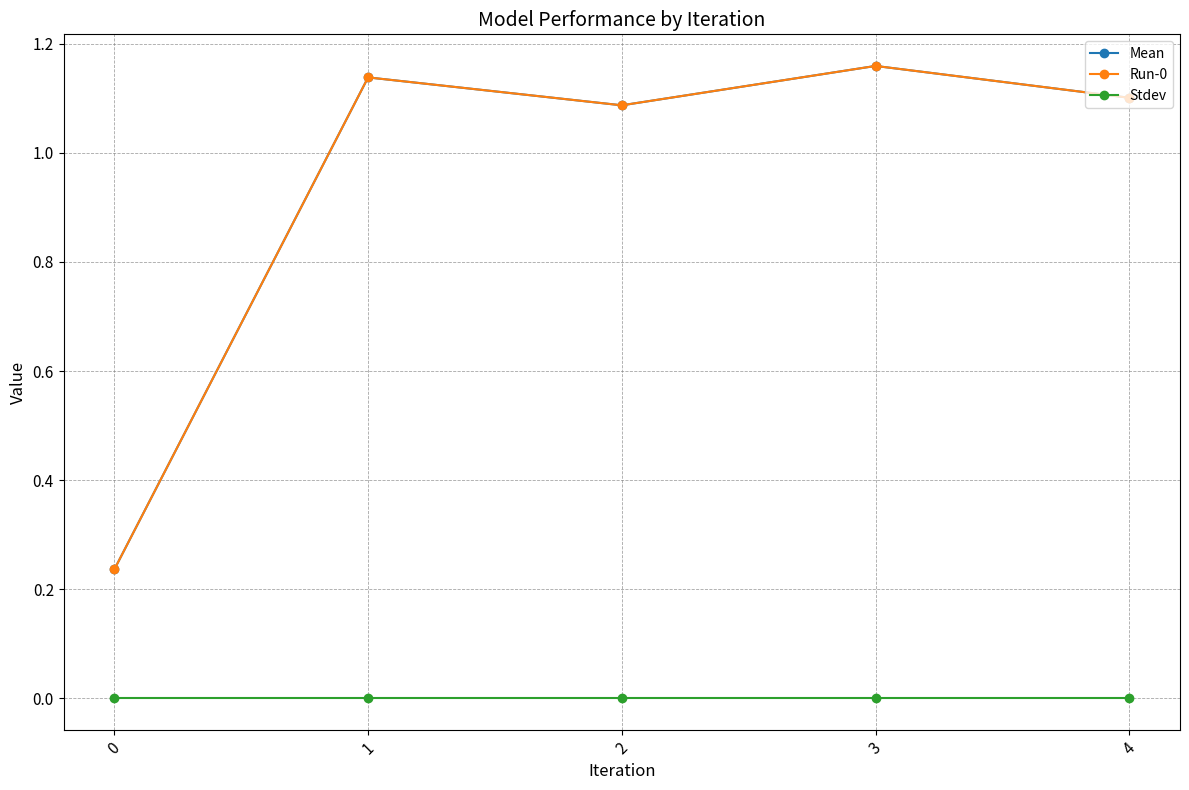

Reading right to left, transcribe all the data shown in this chart.

Mean: 4=1.1	3=1.2	2=1.1	1=1.1	0=0.2
Run-0: 4=1.1	3=1.2	2=1.1	1=1.1	0=0.2
Stdev: 4=0.0	3=0.0	2=0.0	1=0.0	0=0.0